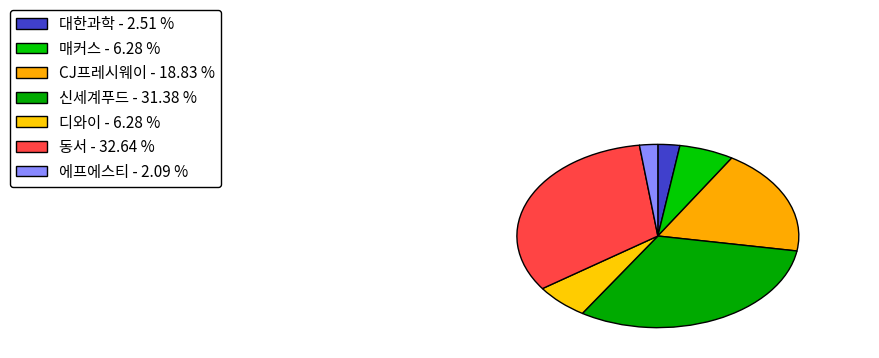

Is there a majority slice in this chart?

No